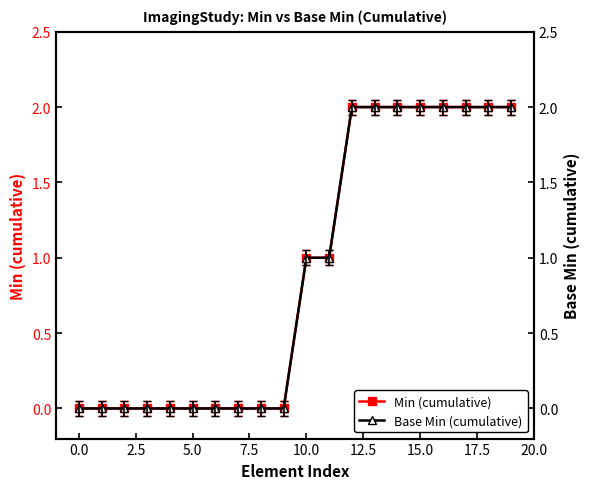

Is it true that Min (cumulative) equals 2 at 15.0?

True